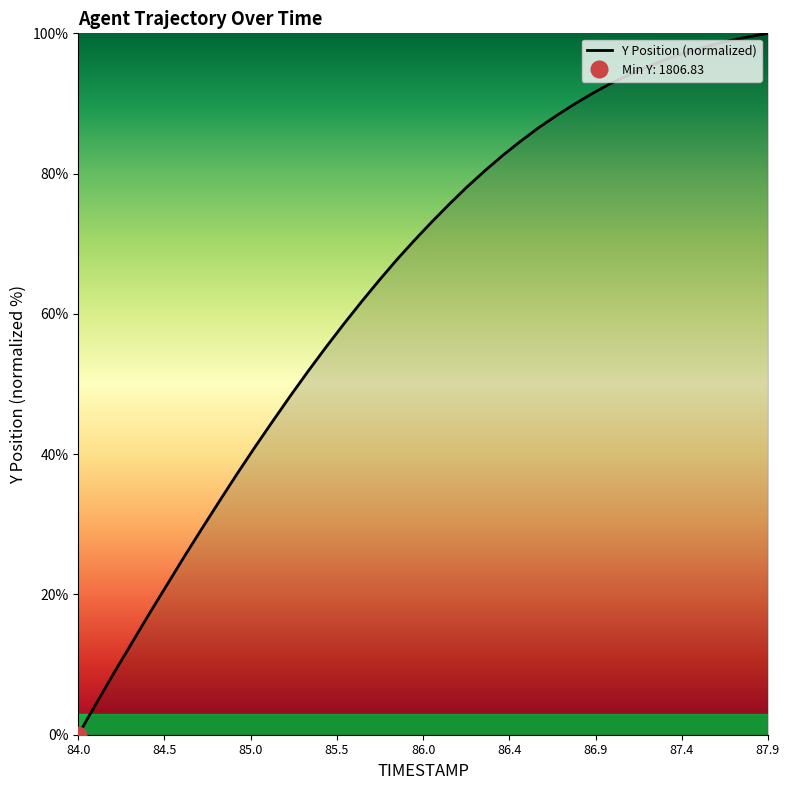

What is the maximum value for Y Position (normalized)?

100.0